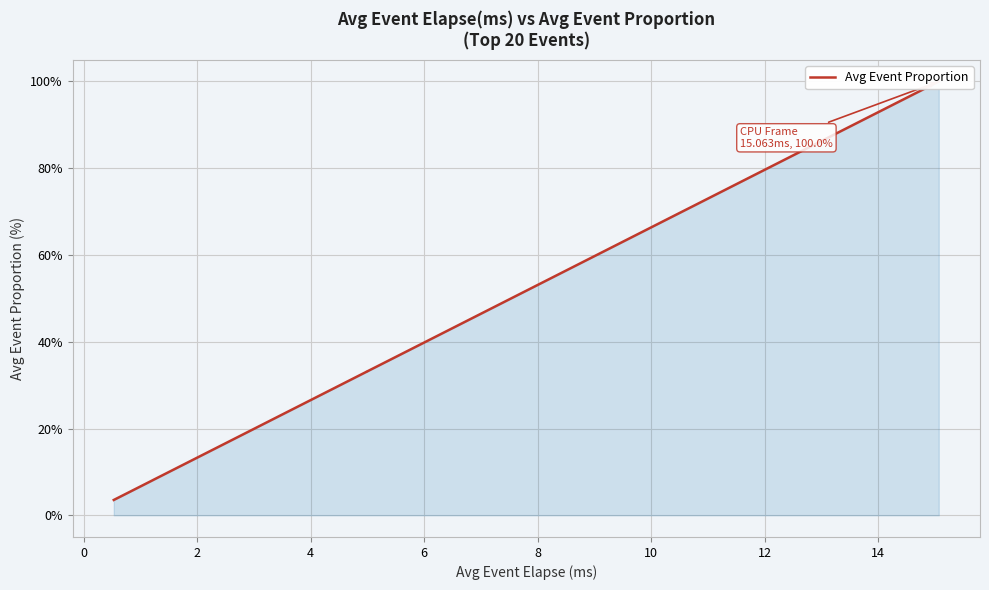

What is the sum of all values?

785.0